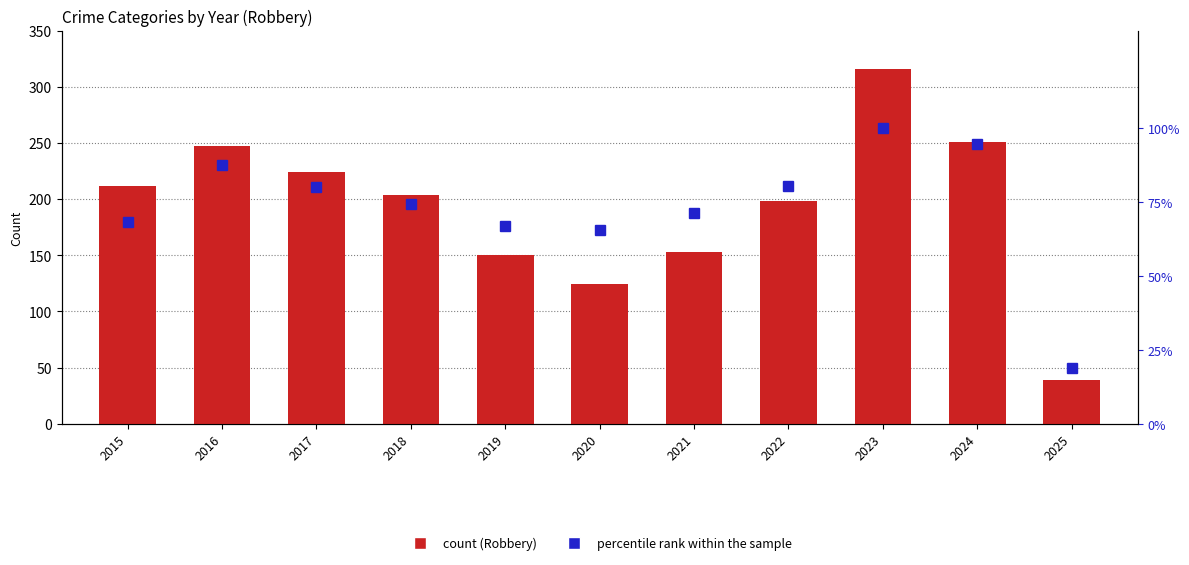

Reading left to right, transcribe all the data shown in this chart.

count: 212.0	247.0	224.0	204.0	150.0	124.0	153.0	198.0	316.0	251.0	39.0
percentile rank within the sample: 68.2	87.6	80.0	74.5	66.9	65.5	71.3	80.3	100.0	94.6	18.8